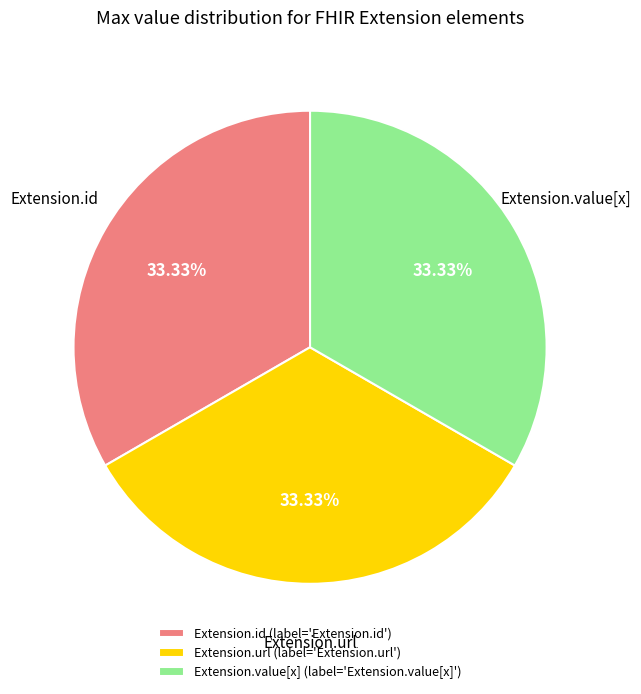

Do Extension.value[x] (label='Extension.value[x]') and Extension.url (label='Extension.url') together represent more than half of the pie?

Yes